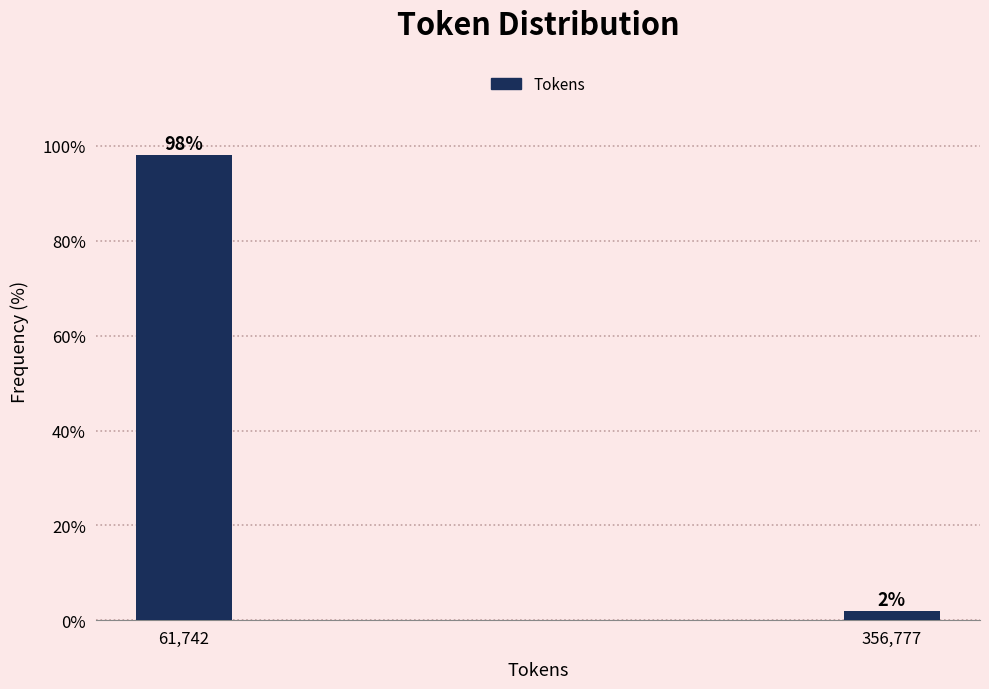

What position from the right is 61,742?

2